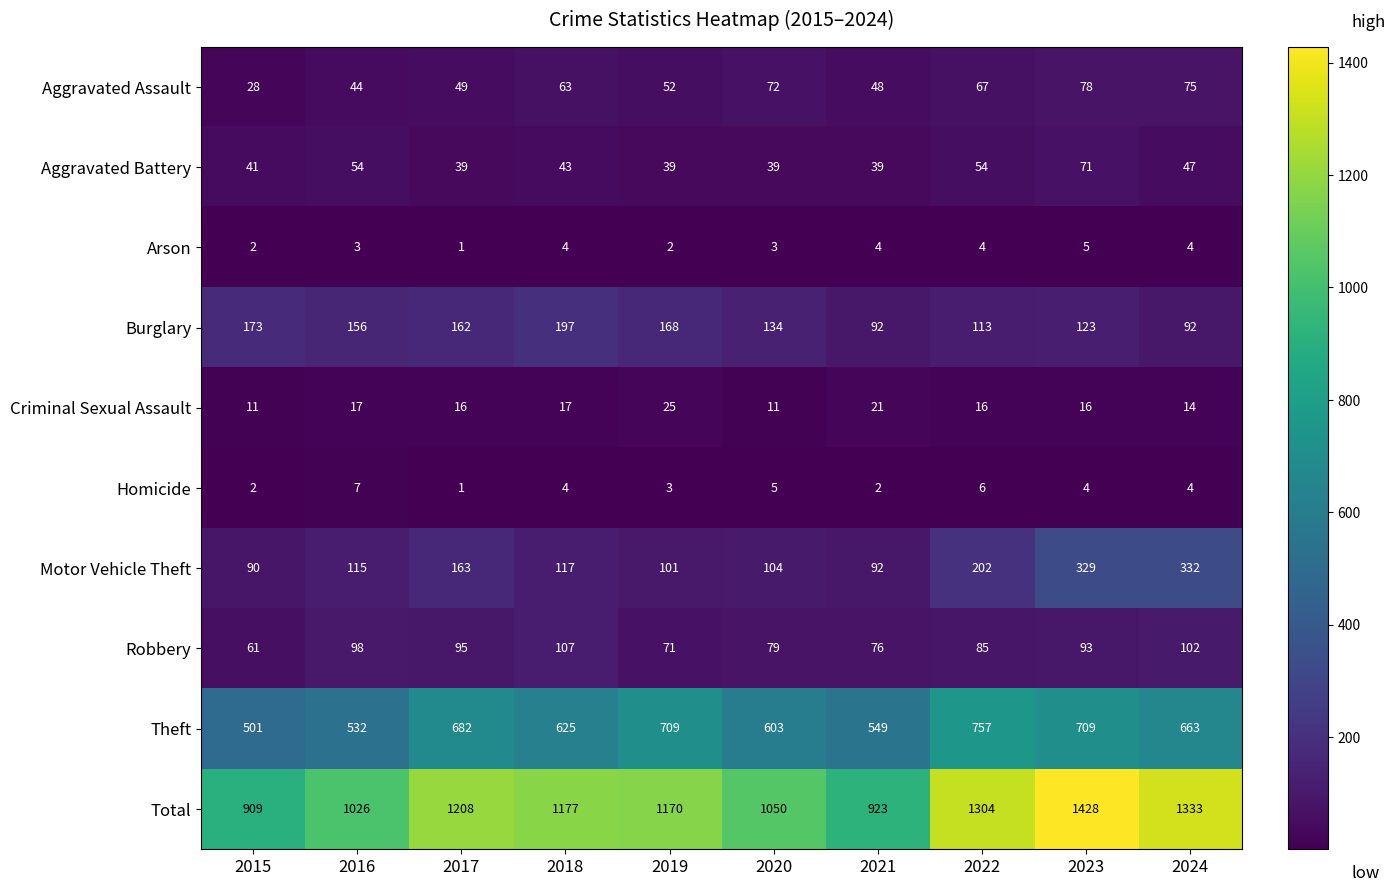

How many data points in Burglary are less than 156?

5